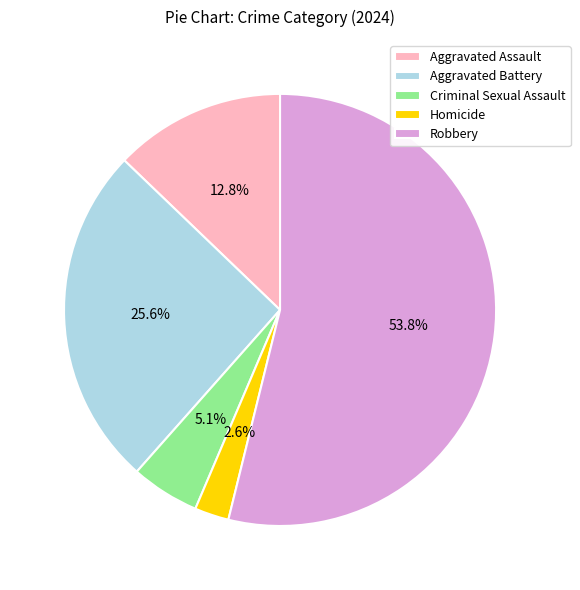

Which category accounts for the majority?

Robbery